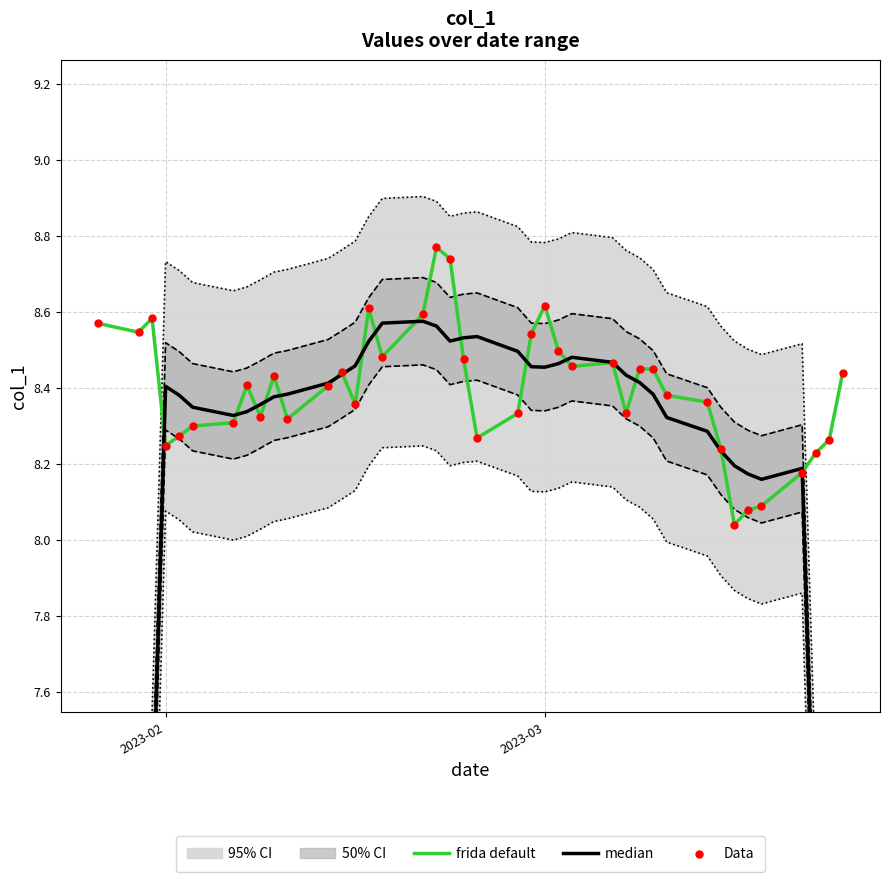

Which series has the largest Y range (max minus min)?

median